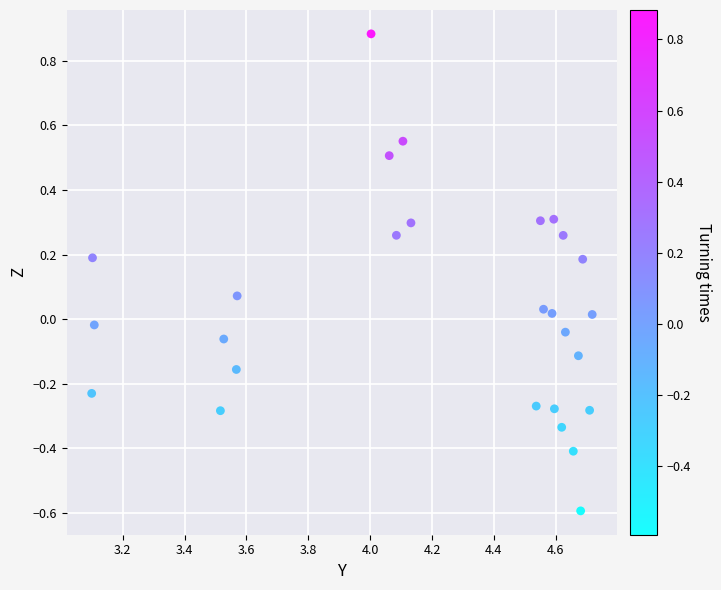

What is the range of X values (max minus min)?

1.6